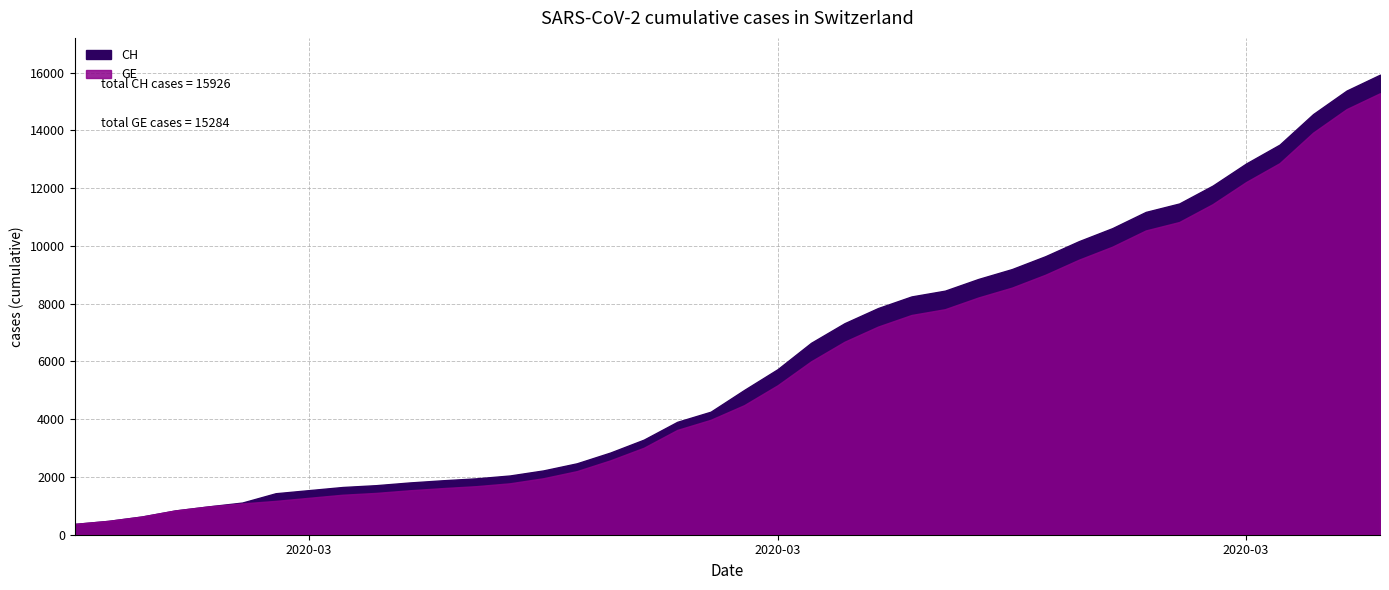

True or false: CH and GE cross at least once.

False